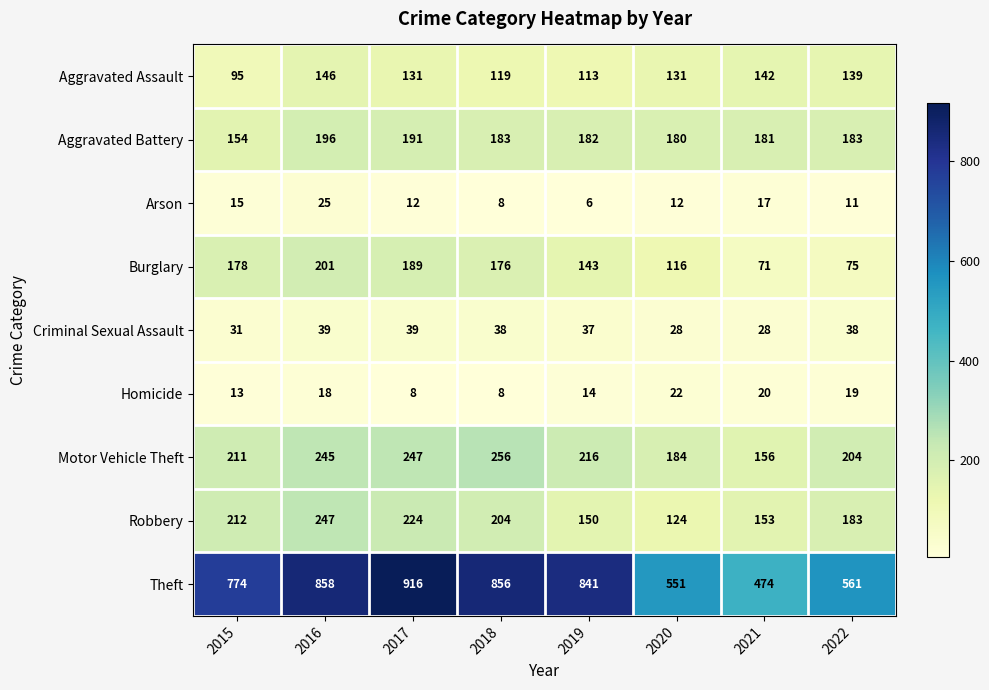

What is the sum of the Robbery values at 2016 and 2021?

400